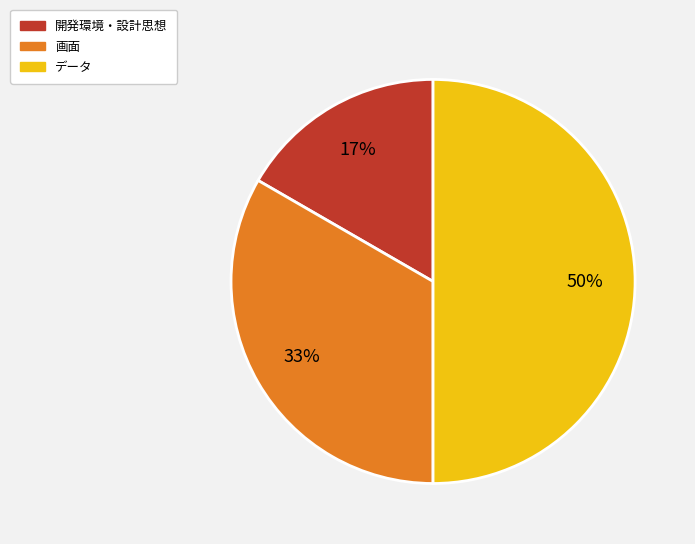

What is the smallest slice in the pie chart?

開発環境・設計思想